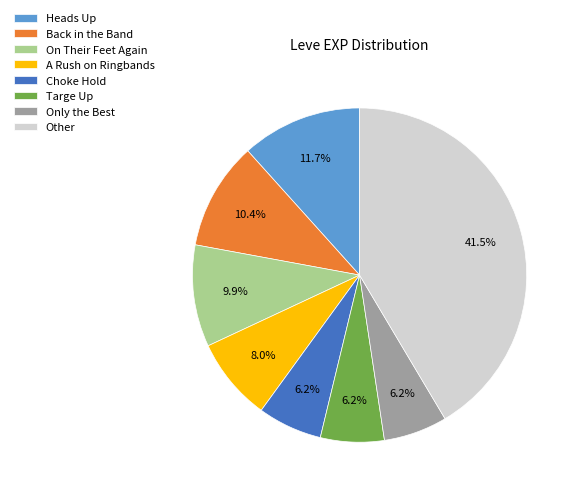

What percentage is NOT represented by On Their Feet Again?

90.1%